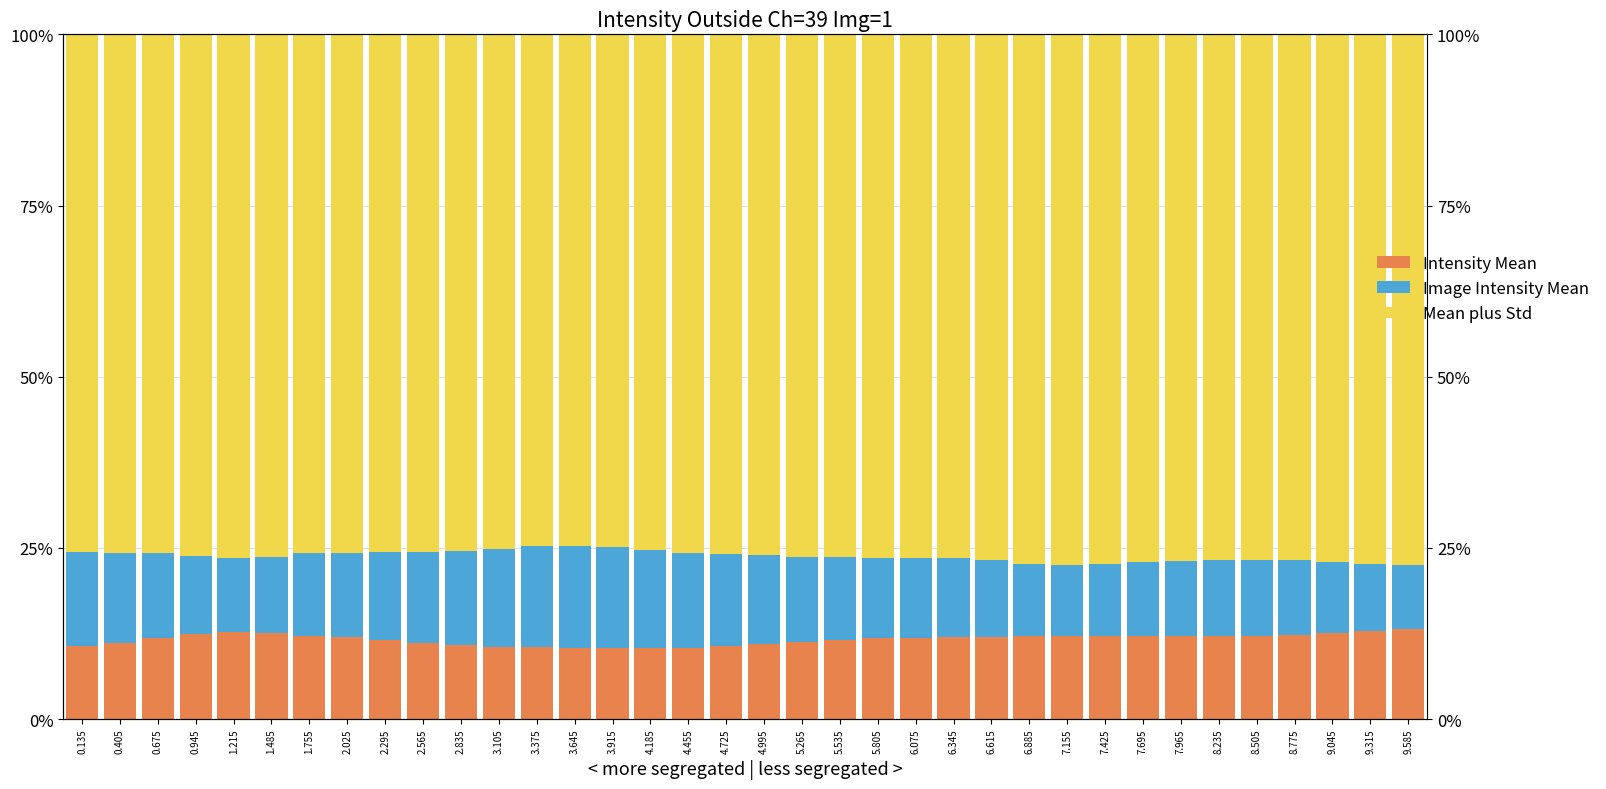

Between 0.675 and 5.805, which series saw the biggest shift?

Image Intensity Mean